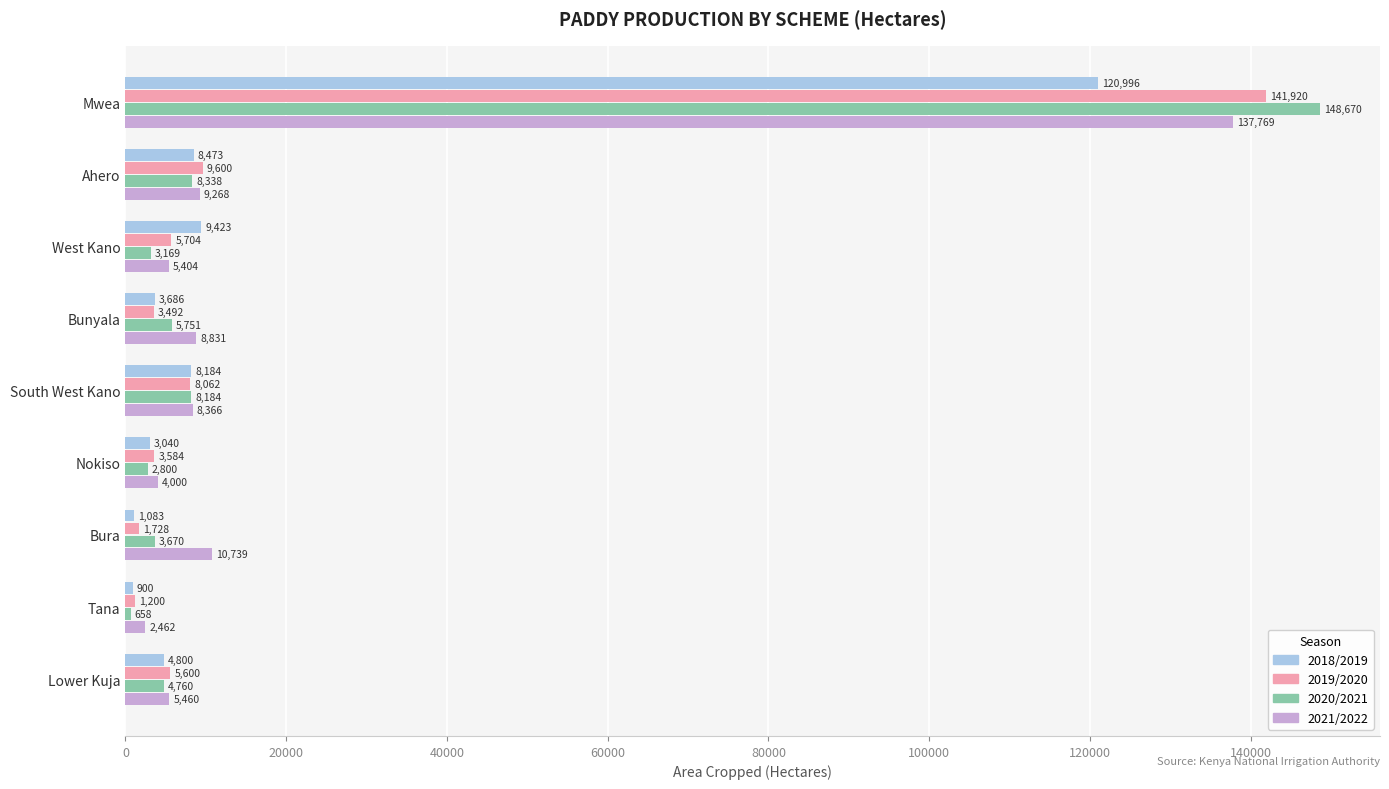

Which series has the largest total across all categories?

2021/2022